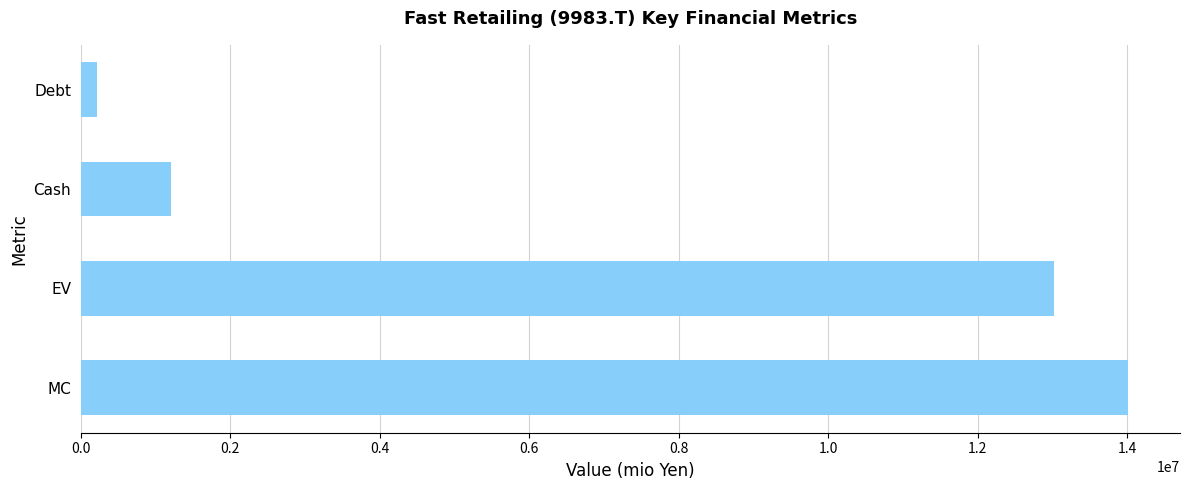

How many data points are less than 13015594?

2